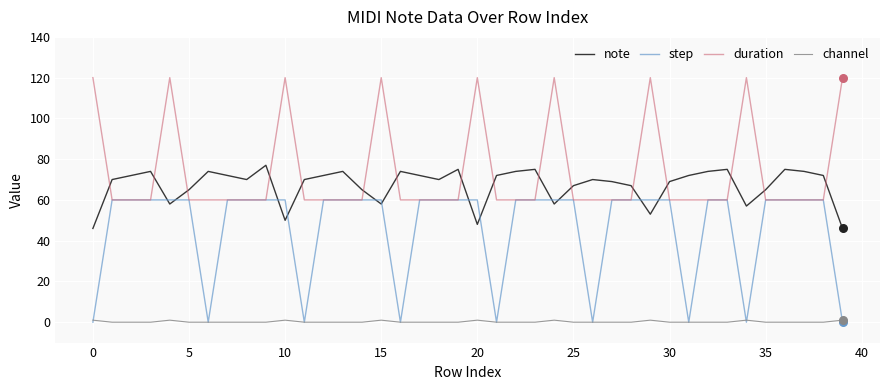

Which series has the largest total across all categories?

duration